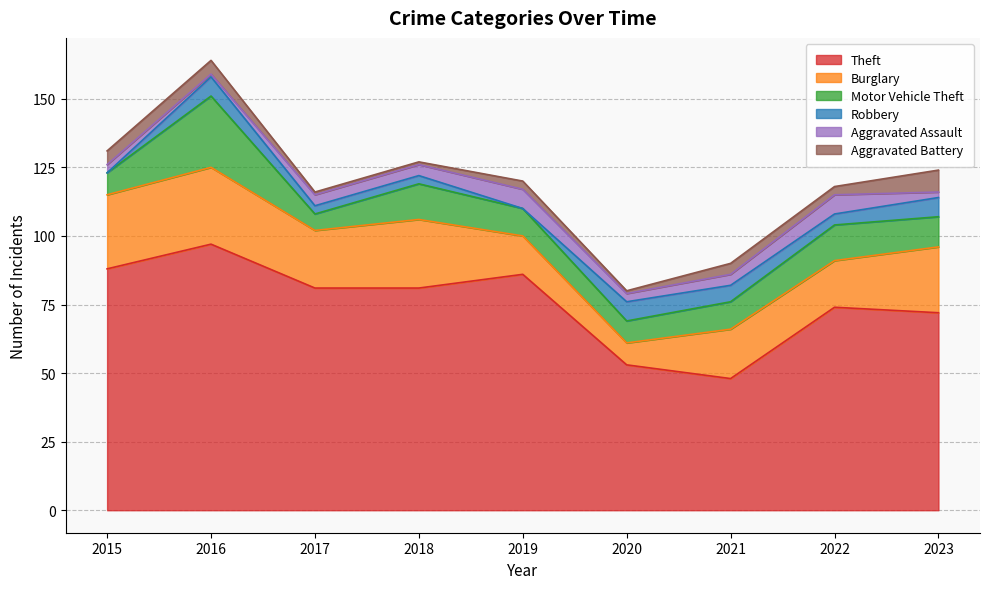

The value of Aggravated Battery at 2023 is 14. True or false?

False